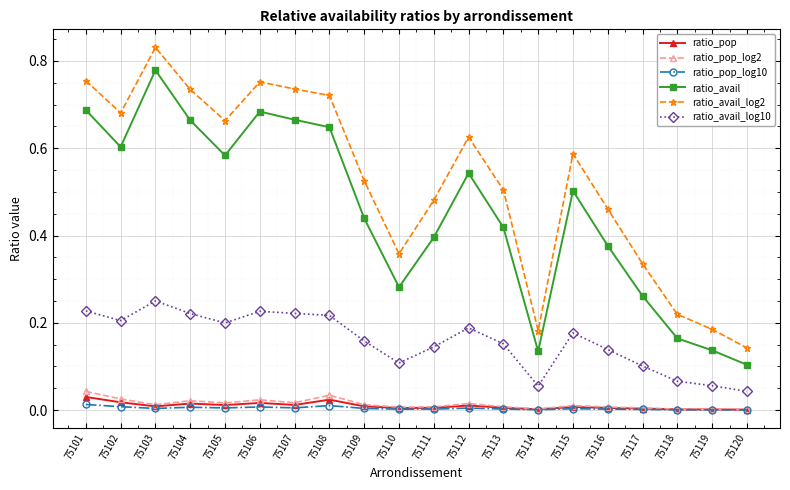

Which series has the widest spread of values?

ratio_avail_log2